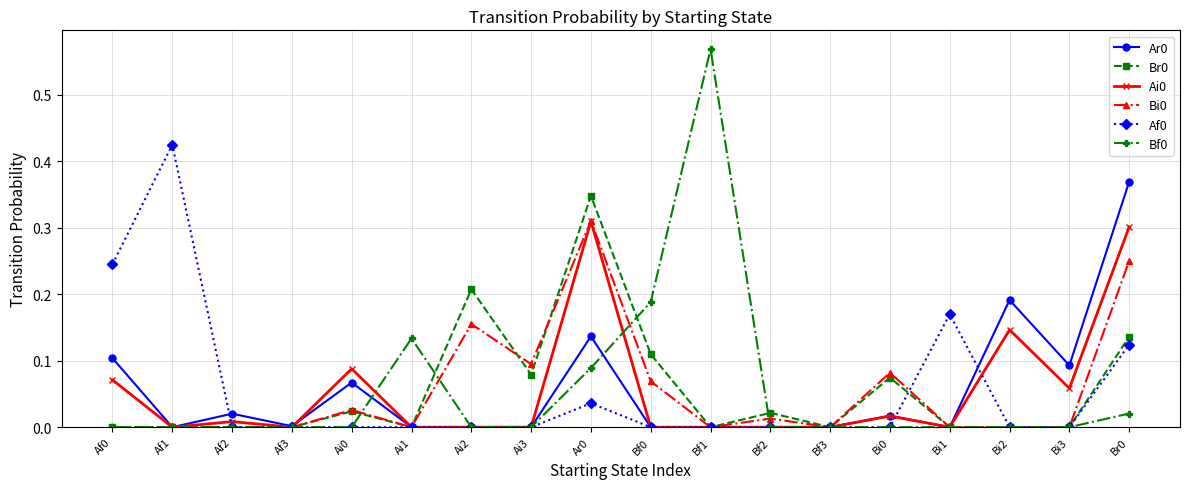

True or false: Br0 has a value of 0.0 at Bi0.

False